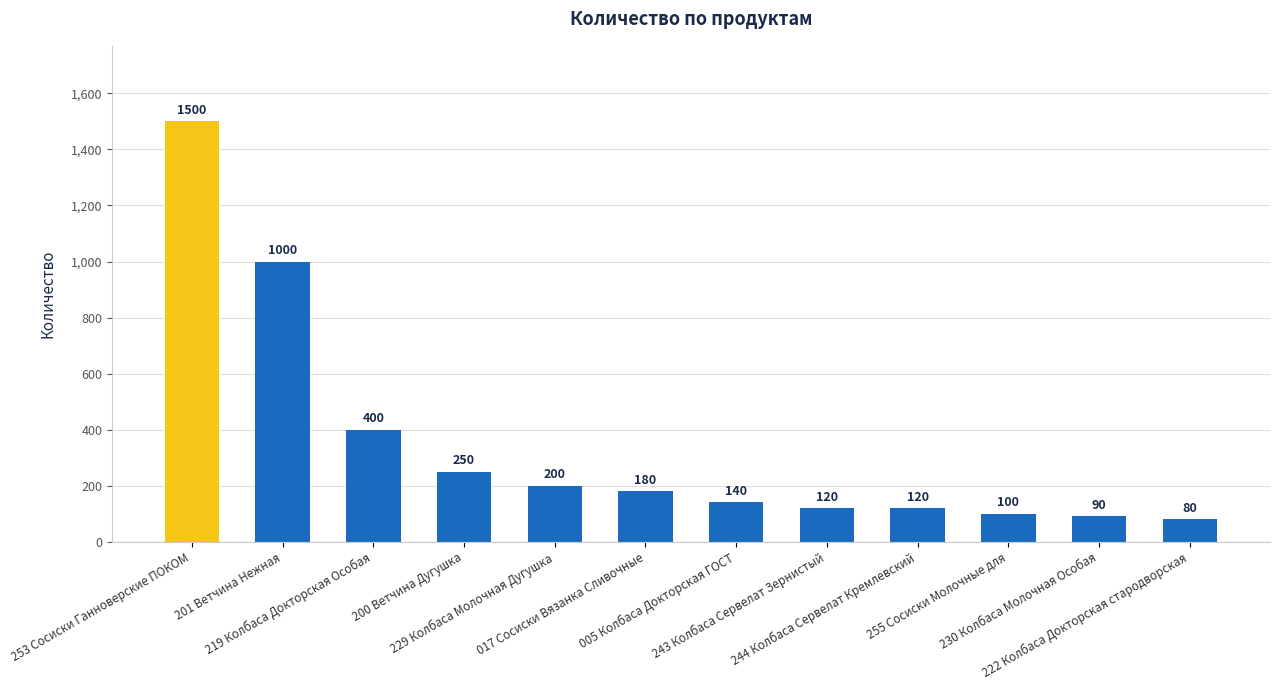

What is the maximum value shown in the chart?

1500